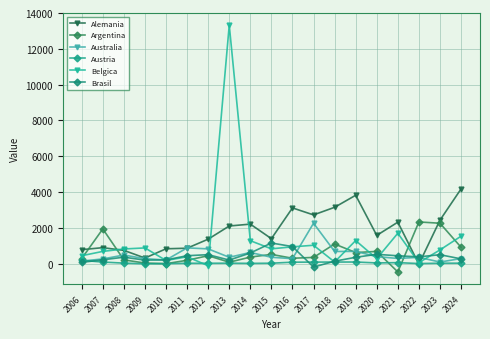

Reading right to left, list all the values displayed in this chart.

Alemania: 2024=4167.2	2023=2421.0	2022=-37.8	2021=2309.7	2020=1571.7	2019=3814.4	2018=3141.2	2017=2716.3	2016=3108.2	2015=1388.4	2014=2201.0	2013=2096.4	2012=1360.0	2011=855.1	2010=822.7	2009=306.0	2008=734.3	2007=885.7	2006=774.7
Argentina: 2024=909.5	2023=2251.2	2022=2322.3	2021=-470.9	2020=674.4	2019=613.7	2018=1089.7	2017=340.5	2016=293.7	2015=509.8	2014=358.6	2013=72.6	2012=435.5	2011=180.4	2010=-8.9	2009=25.1	2008=202.8	2007=1933.4	2006=278.8
Australia: 2024=276.4	2023=82.2	2022=344.2	2021=282.6	2020=385.3	2019=677.7	2018=671.9	2017=2251.8	2016=270.2	2015=348.5	2014=617.6	2013=347.3	2012=817.9	2011=873.0	2010=196.9	2009=268.9	2008=473.9	2007=255.7	2006=136.3
Austria: 2024=18.0	2023=16.1	2022=-2.0	2021=48.8	2020=31.6	2019=83.2	2018=81.8	2017=78.0	2016=73.9	2015=16.5	2014=7.3	2013=18.8	2012=12.6	2011=13.8	2010=-5.2	2009=-14.7	2008=21.5	2007=81.2	2006=177.7
Belgica: 2024=1525.5	2023=759.6	2022=46.4	2021=1691.3	2020=271.2	2019=1282.7	2018=84.6	2017=1020.1	2016=931.9	2015=820.2	2014=1275.4	2013=13324.1	2012=-124.2	2011=375.5	2010=169.4	2009=871.0	2008=812.3	2007=676.8	2006=436.0
Brasil: 2024=259.7	2023=491.7	2022=372.6	2021=431.7	2020=513.7	2019=347.0	2018=129.1	2017=-199.0	2016=947.0	2015=1145.7	2014=587.3	2013=192.2	2012=494.0	2011=436.1	2010=199.8	2009=189.3	2008=353.0	2007=206.2	2006=64.1